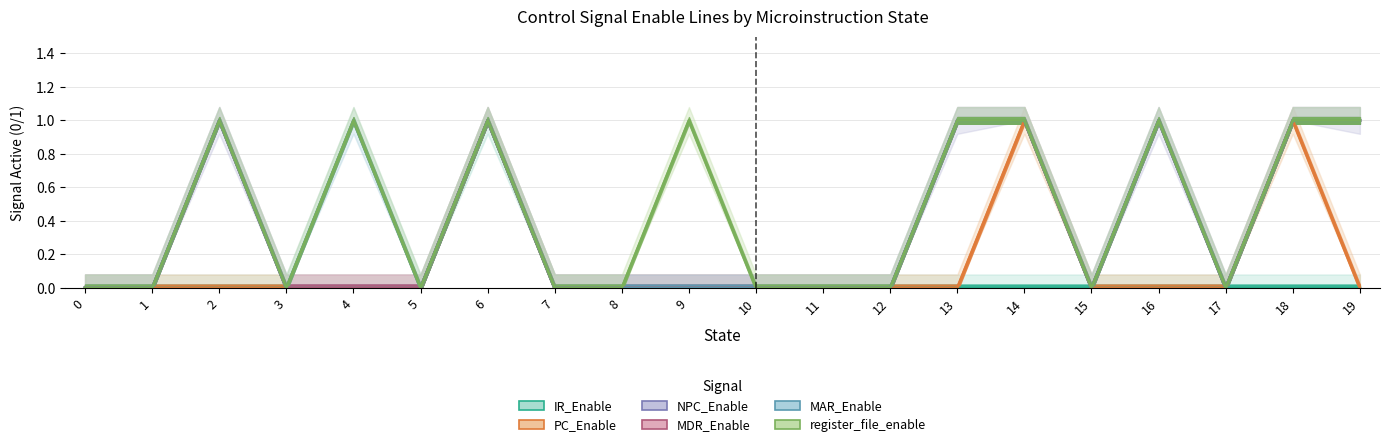

True or false: register_file_enable and IR_Enable intersect in this chart.

False